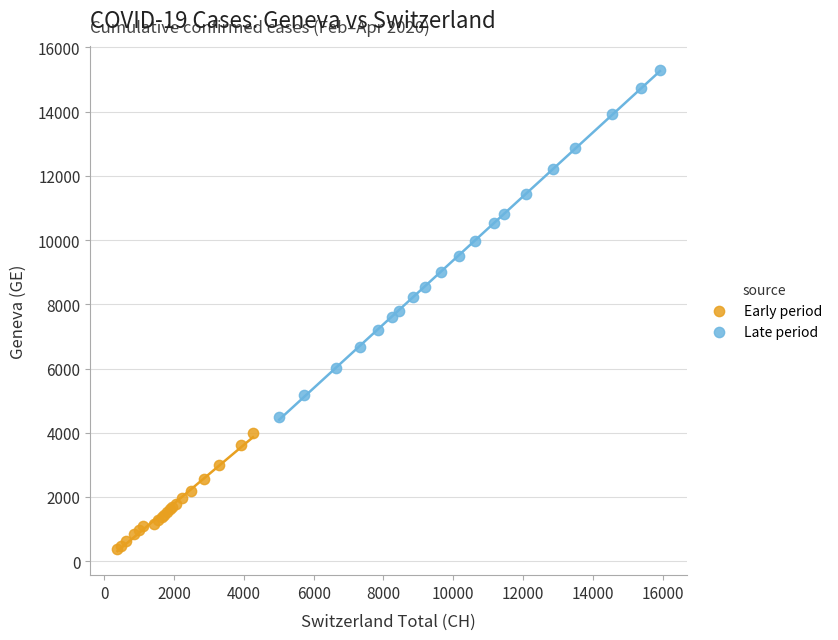

What are all the series names shown in the legend?

Early period, Late period